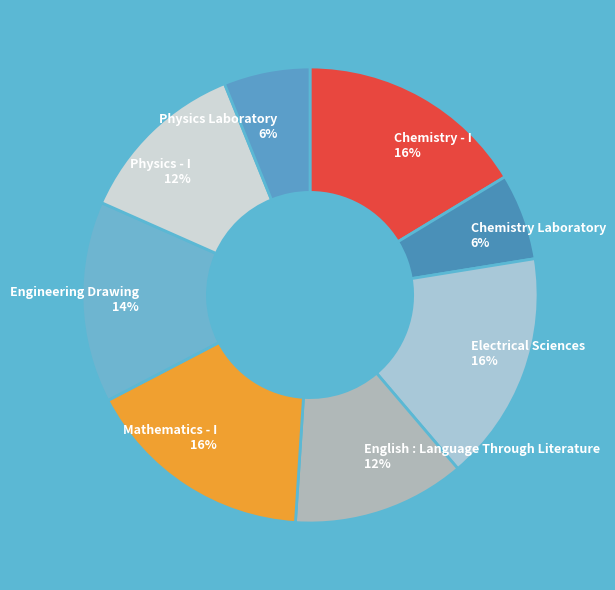

What percentage is the Mathematics - I slice, to the nearest percent?

16%